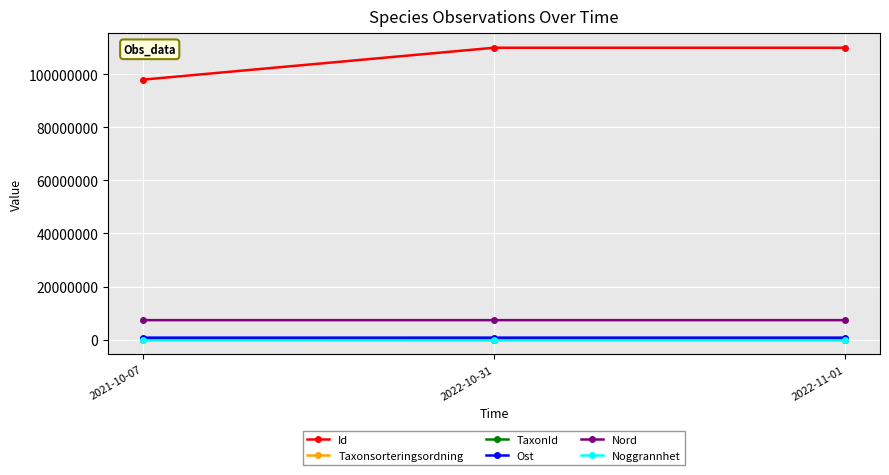

At how many categories does at least one series exceed 83033294?

3